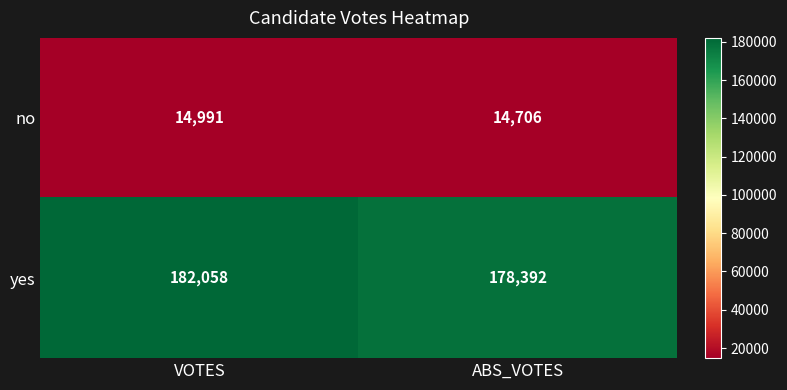

What is the minimum value for no?

14706